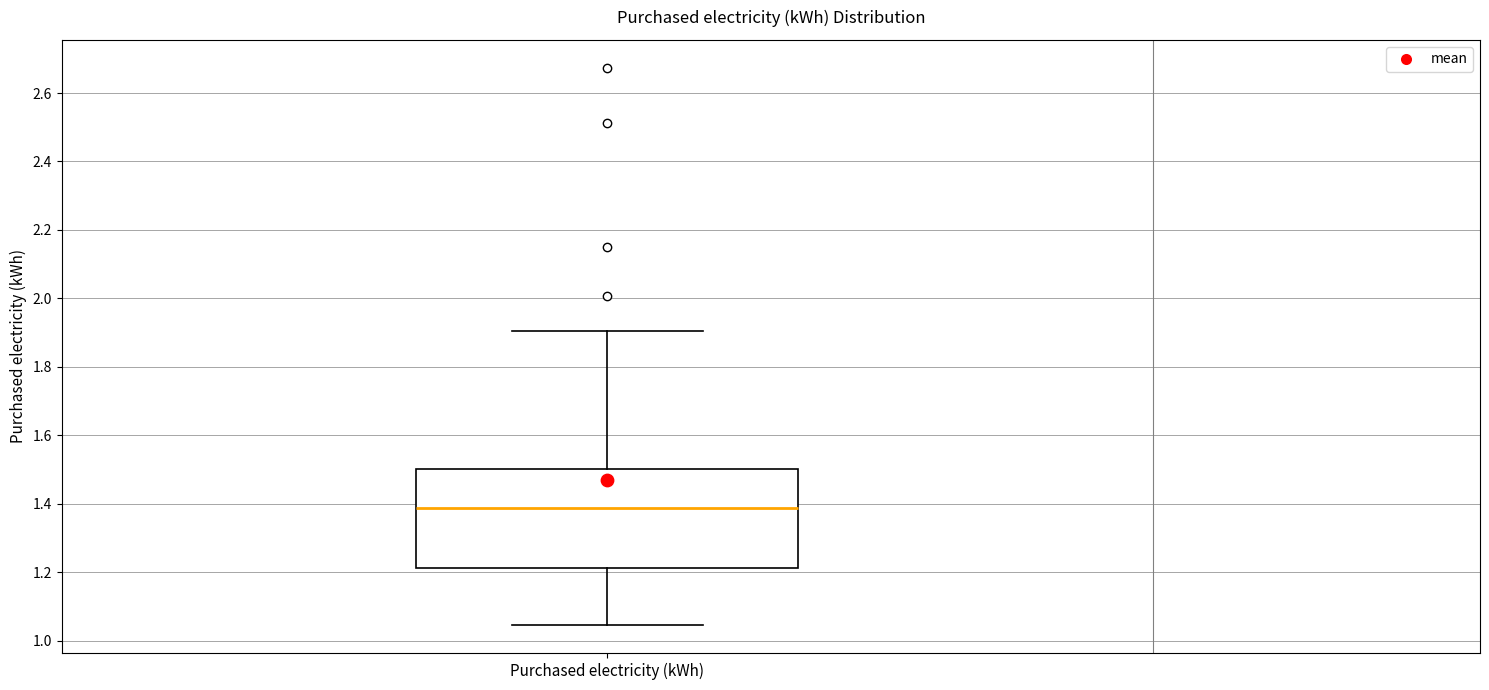

Read this box plot against the y-axis: the position of the median line, the range covered by the box, and the ends of both whiskers. The values are not printed on the chart, so give them approximately, as read against the axis.

median 1.38, box 1.22 to 1.50, whiskers 1.04 to 1.90